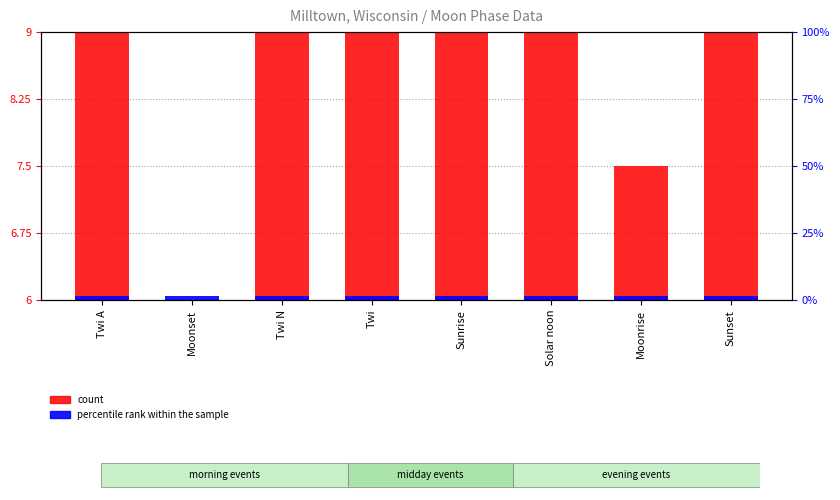

List the series in order of their overall mean, highest first.

count, percentile rank within the sample